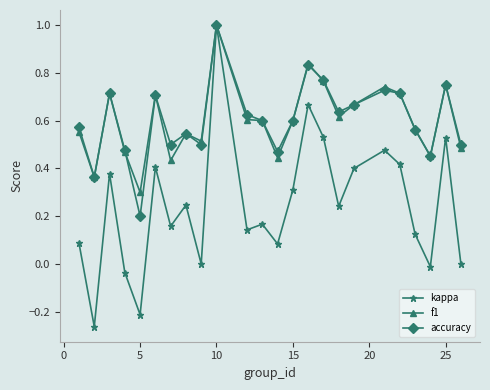

How many distinct data groups are displayed?

3